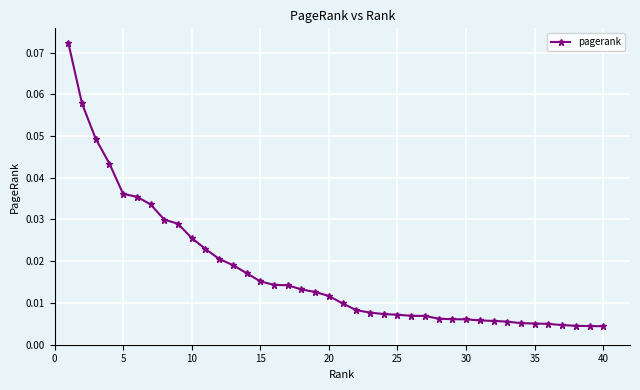

What is the sum of all values?

0.7